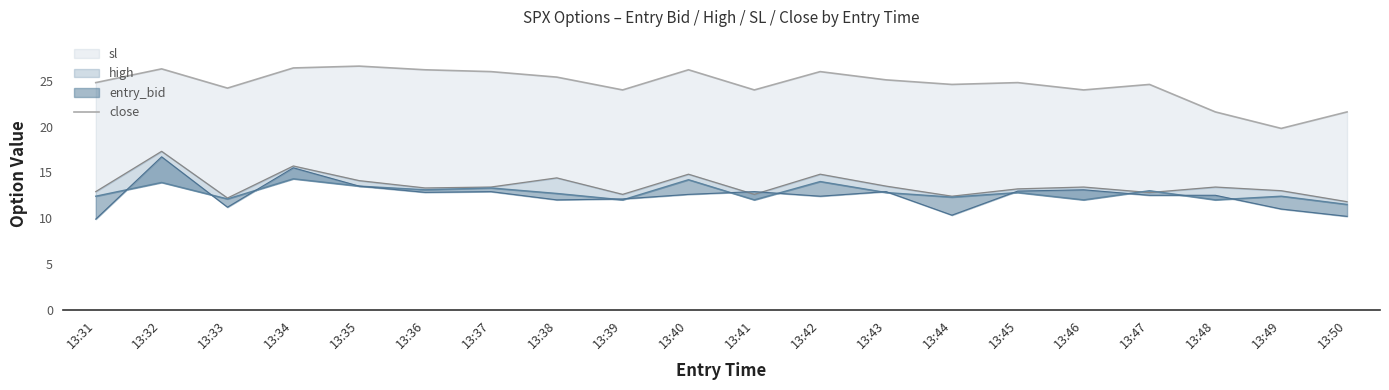

What is the value of the 11th point from the left?

24.0